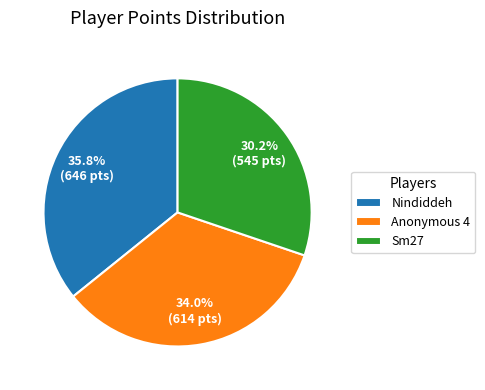

Rank the categories by value from highest to lowest.

Nindiddeh, Anonymous 4, Sm27